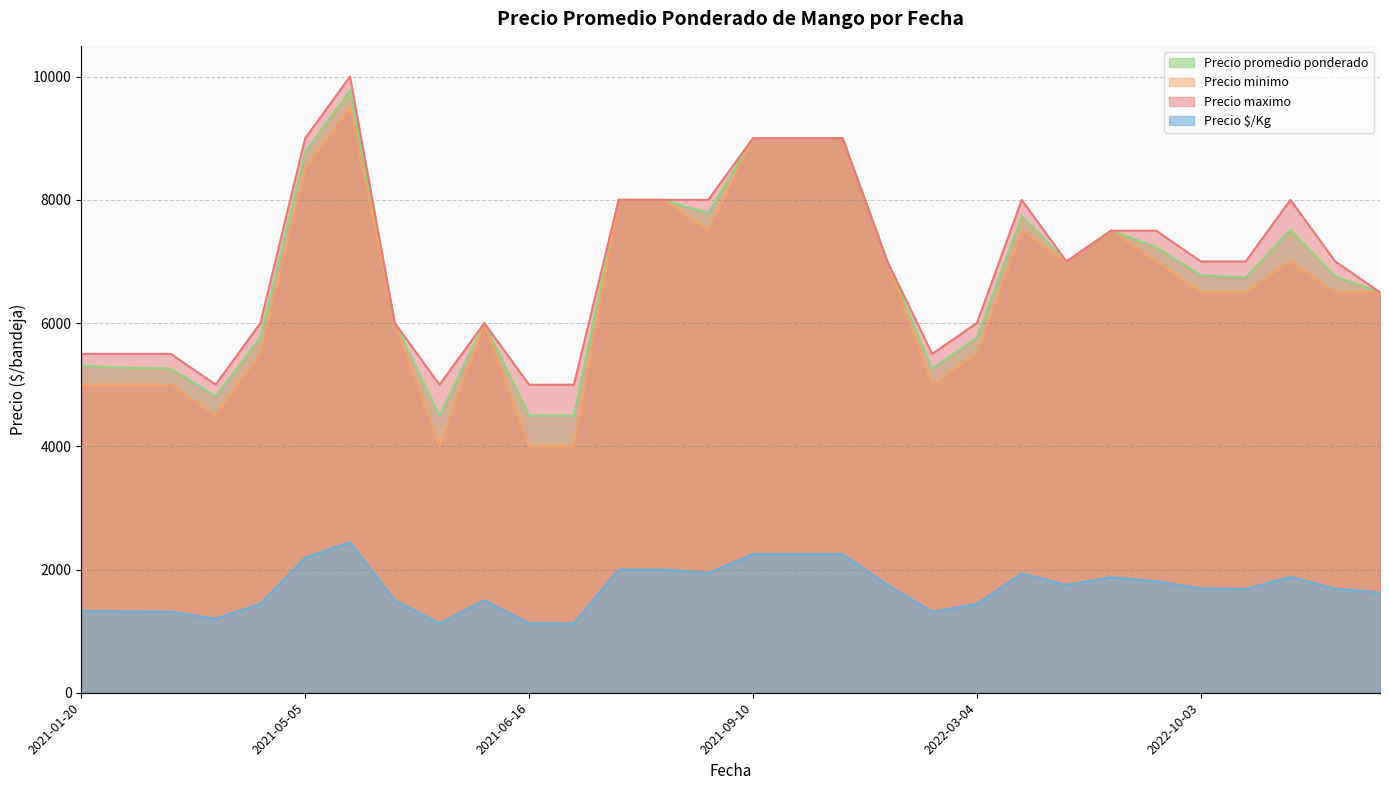

True or false: Precio promedio ponderado and Precio maximo cross at least once.

False